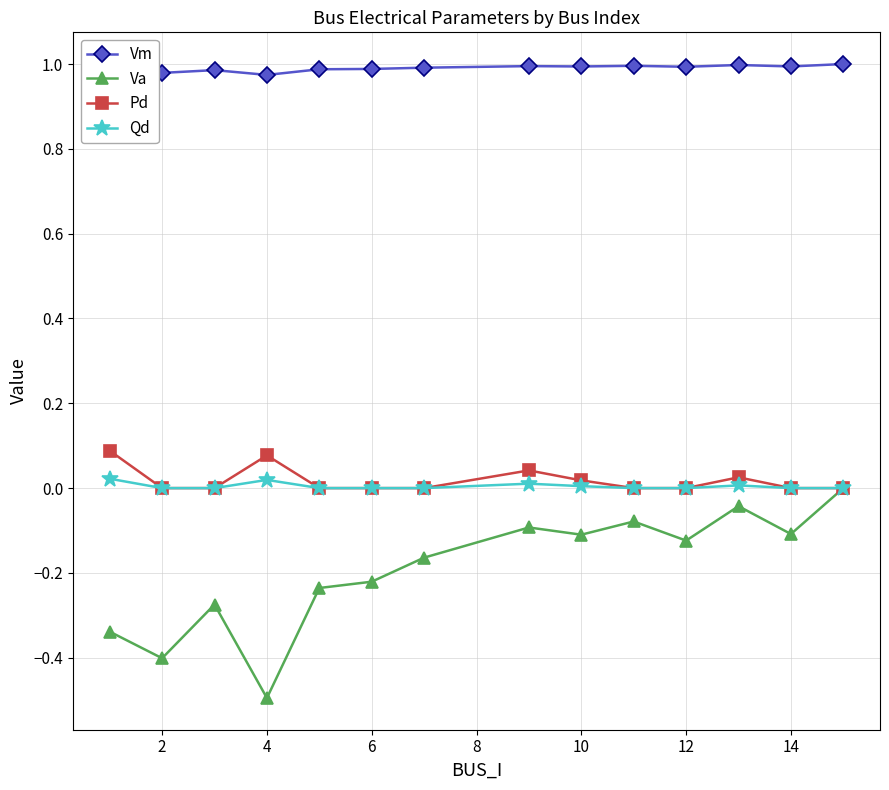

What are all the series names shown in the legend?

Vm, Va, Pd, Qd